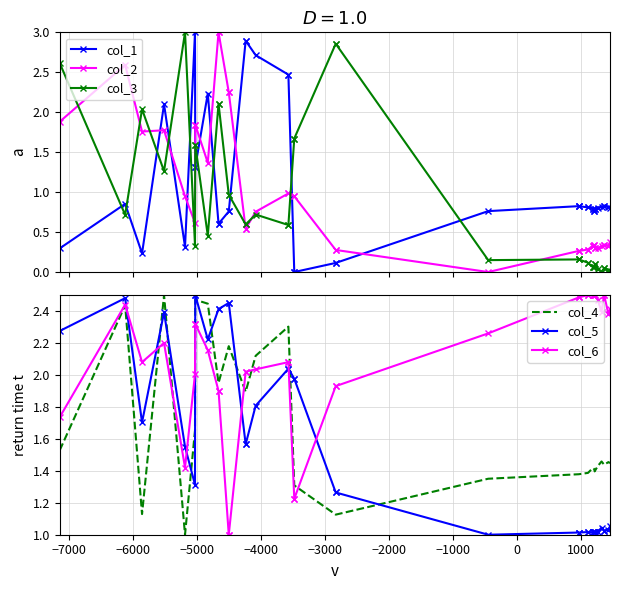

What is the average value of the col_1 series?

1.1